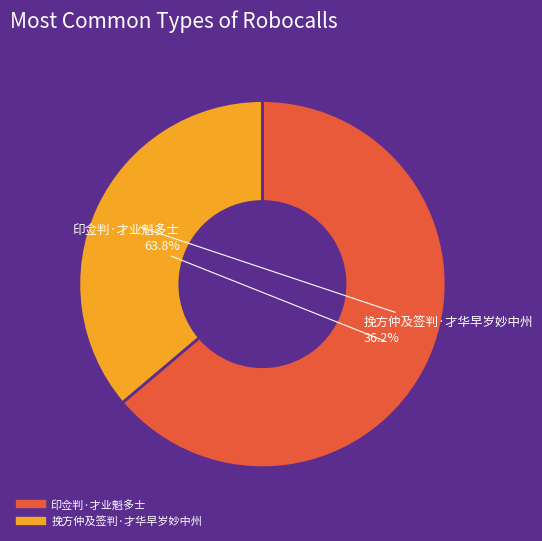

True or false: 印佥判·才业魁多士 accounts for 64% of the total.

True